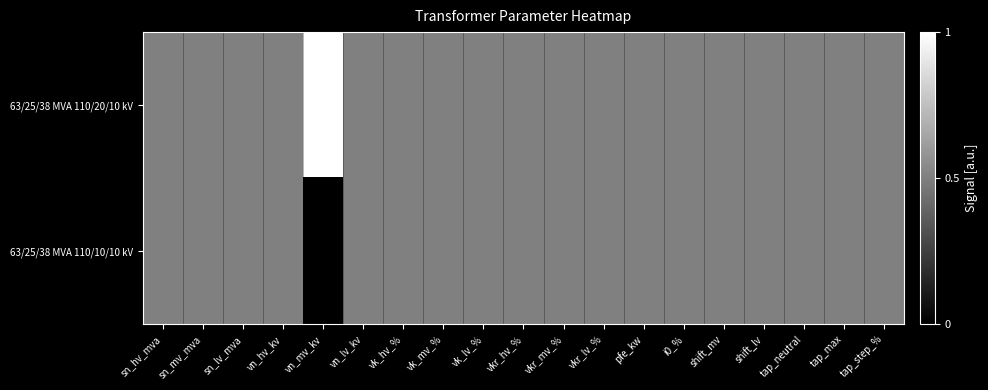

At how many categories does at least one series exceed 0?

19